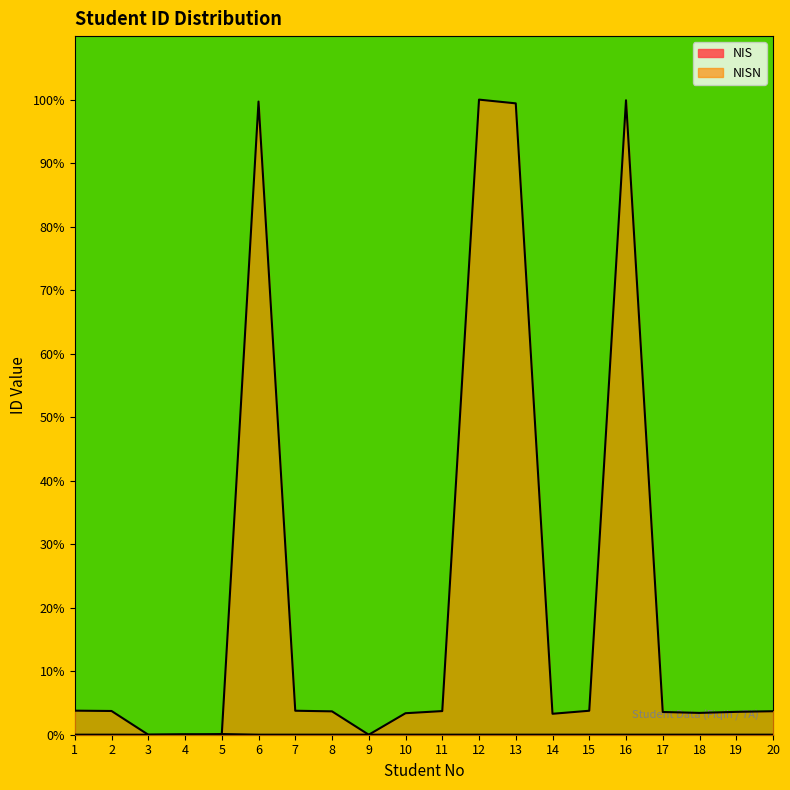

The NIS series shows 0.0 at 17. True or false?

False